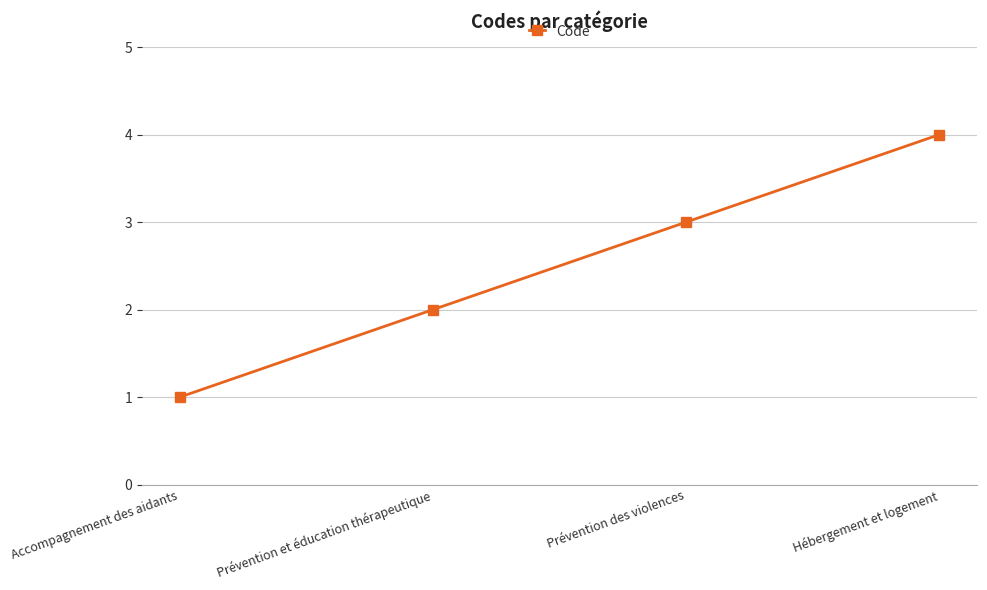

The value at Prévention et éducation thérapeutique is 2. True or false?

True